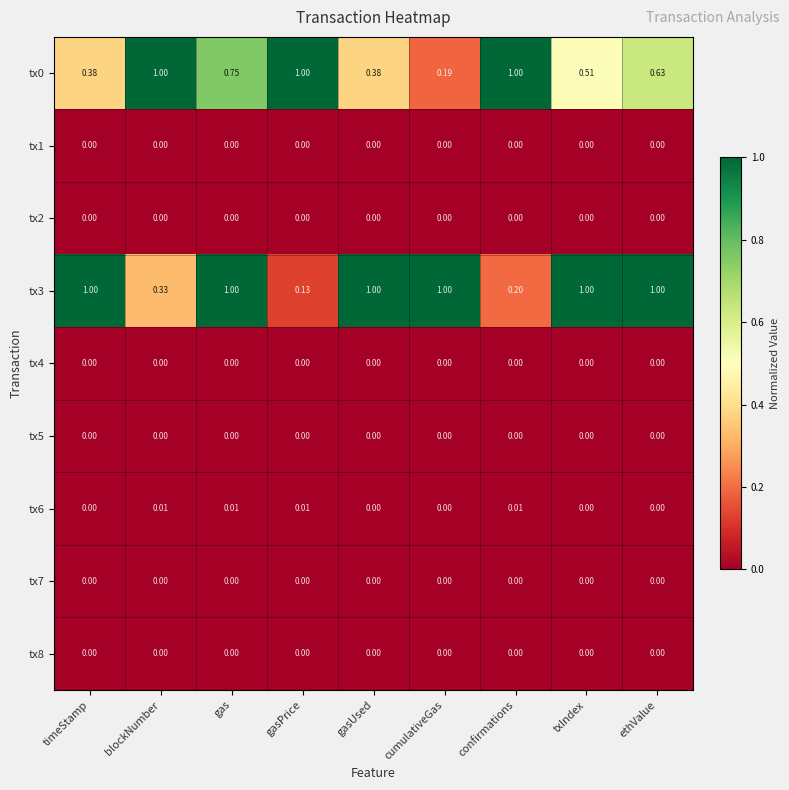

At which category is the sum across all series the highest?

gas